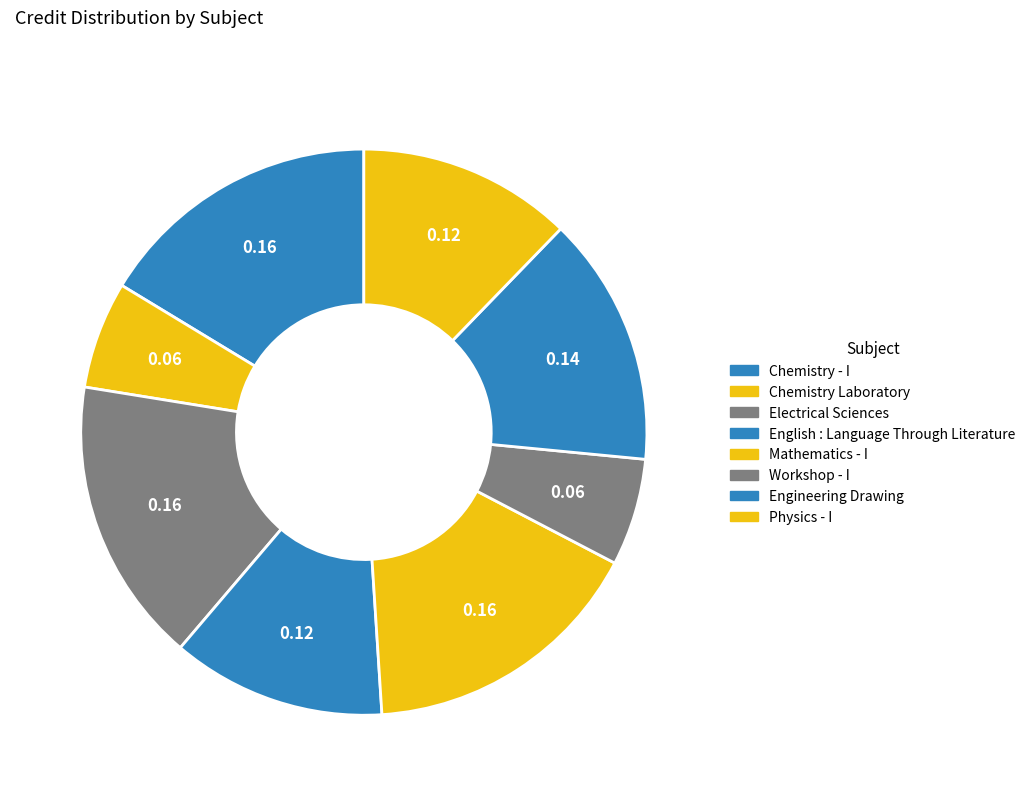

To the nearest percent, what is the average slice percentage?

12%